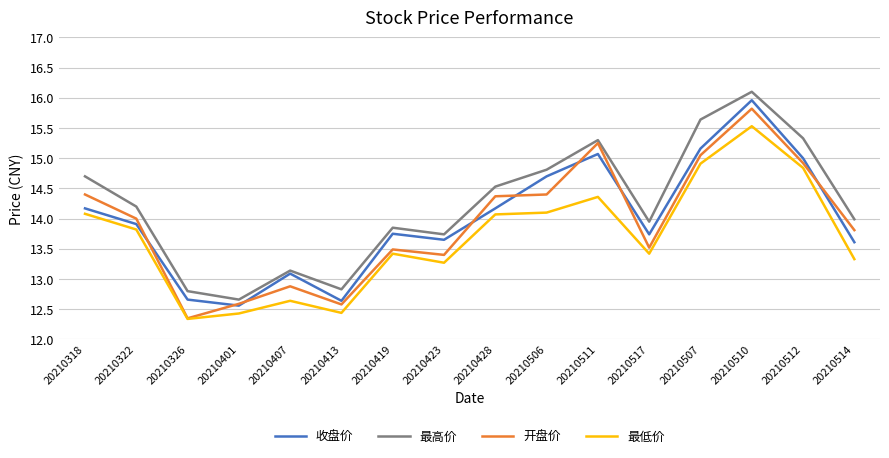

At which category is the sum across all series the highest?

20210510